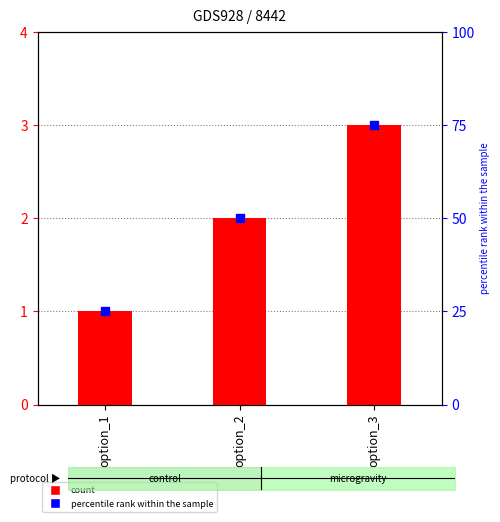

Is the value of percentile rank within the sample at option_2 greater than the value of label at option_3?

Yes